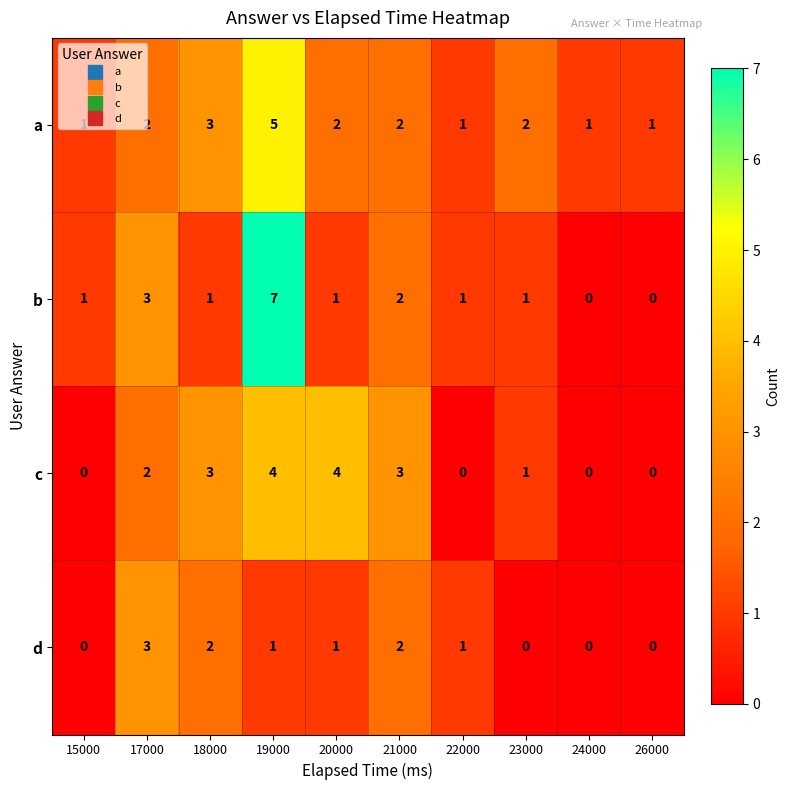

Count the number of categories in the chart.

10